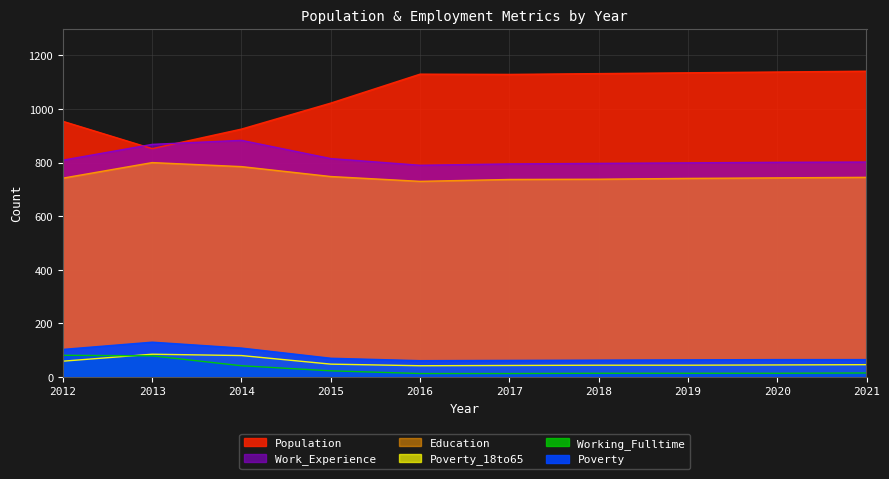

List the labels in order of Education value, smallest first.

2016, 2017, 2018, 2019, 2012, 2020, 2021, 2015, 2014, 2013